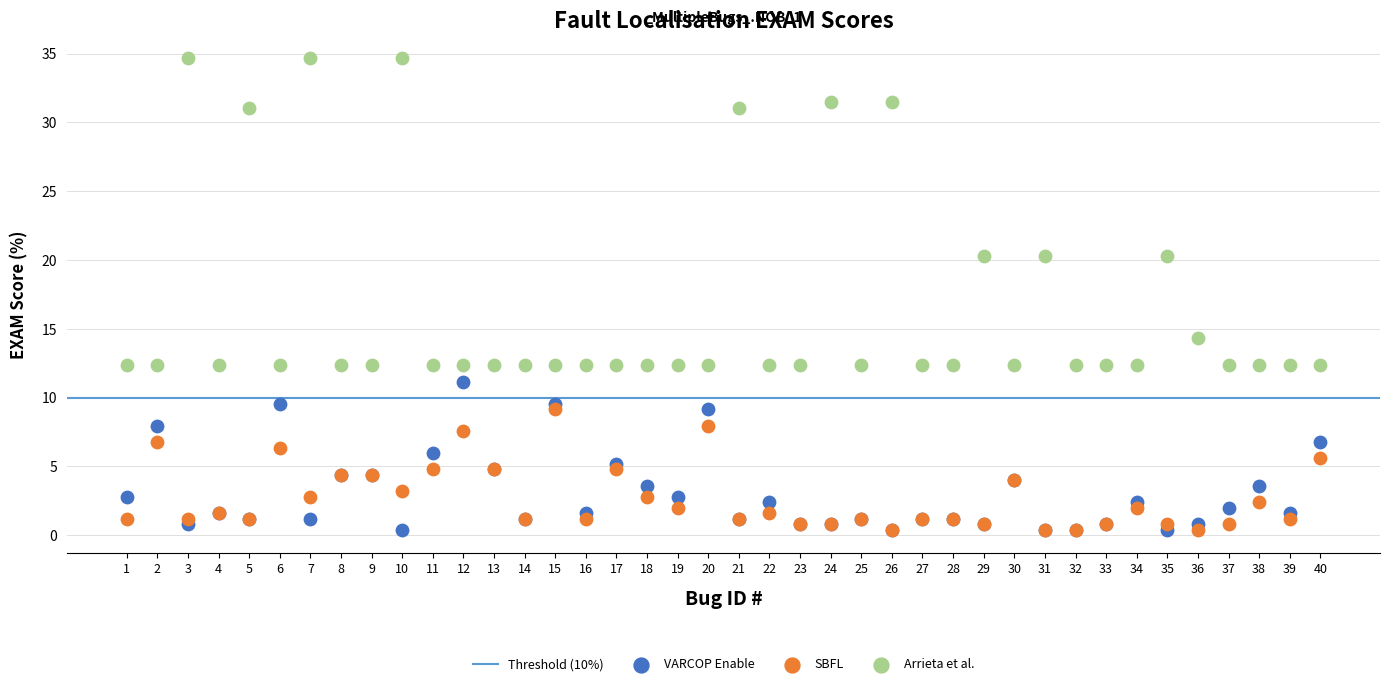

Across all series, what Y value is closest to 17?

14.3